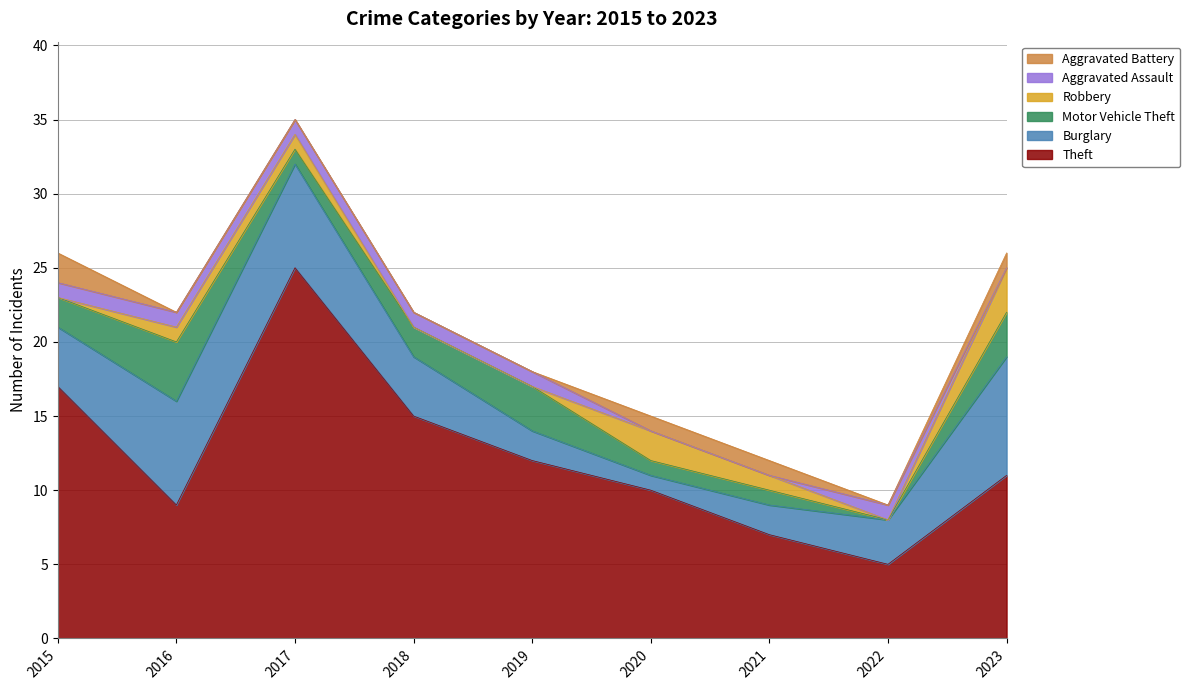

Is the value of Aggravated Battery at 2020 greater than the value of Aggravated Assault at 2017?

No